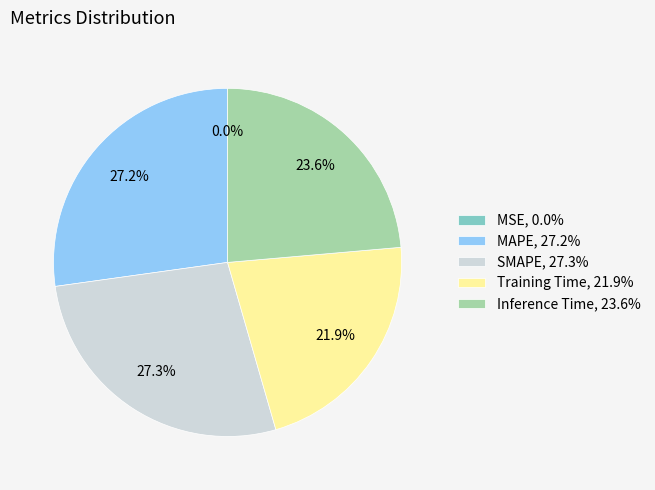

To the nearest percent, what is the difference between the Inference Time and Training Time slice percentages?

2%